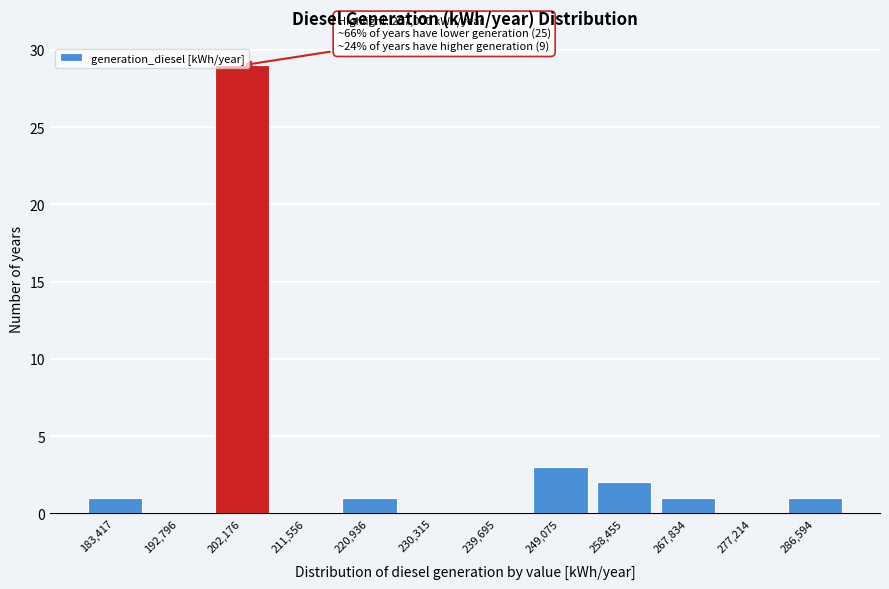

What is the sum of all values?

38